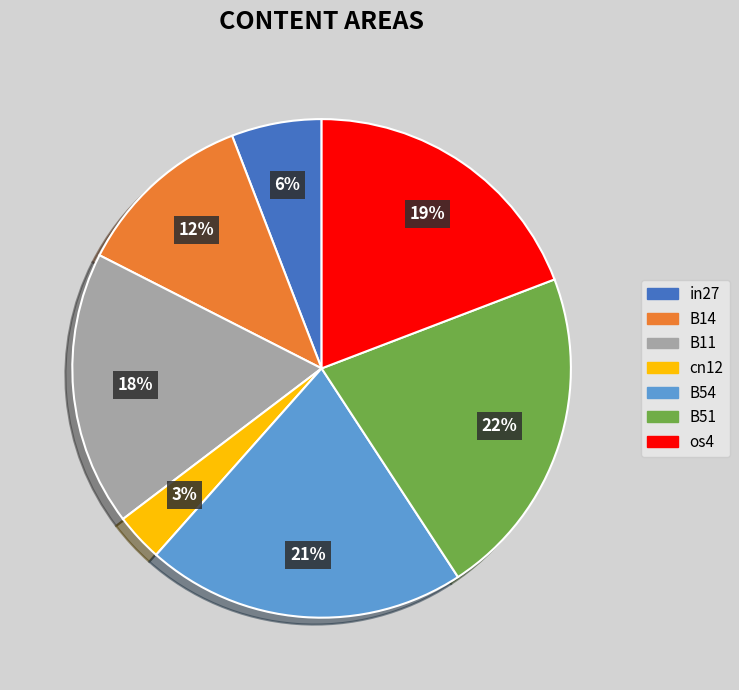

Combined, do cn12 and B14 account for over 50%?

No